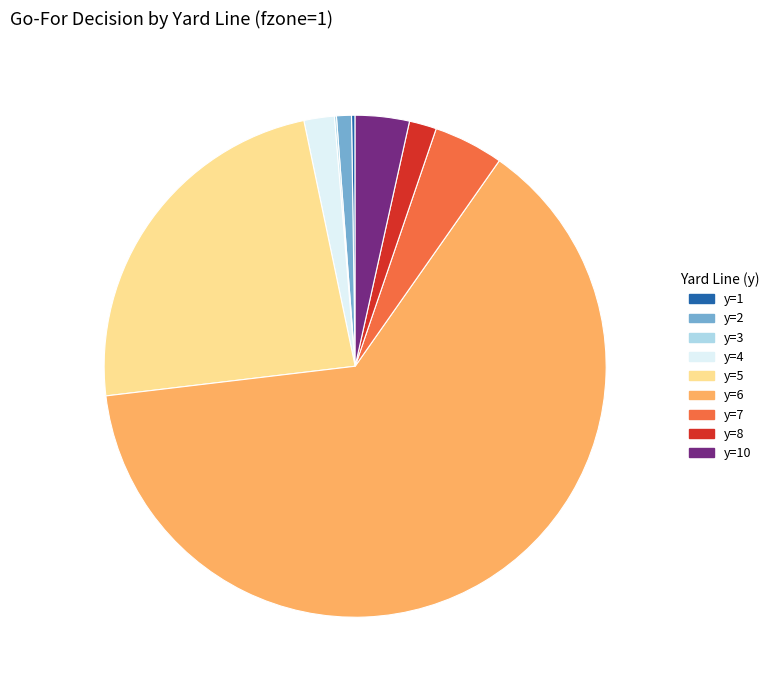

Is it true that y=5 is 24% of the pie?

True